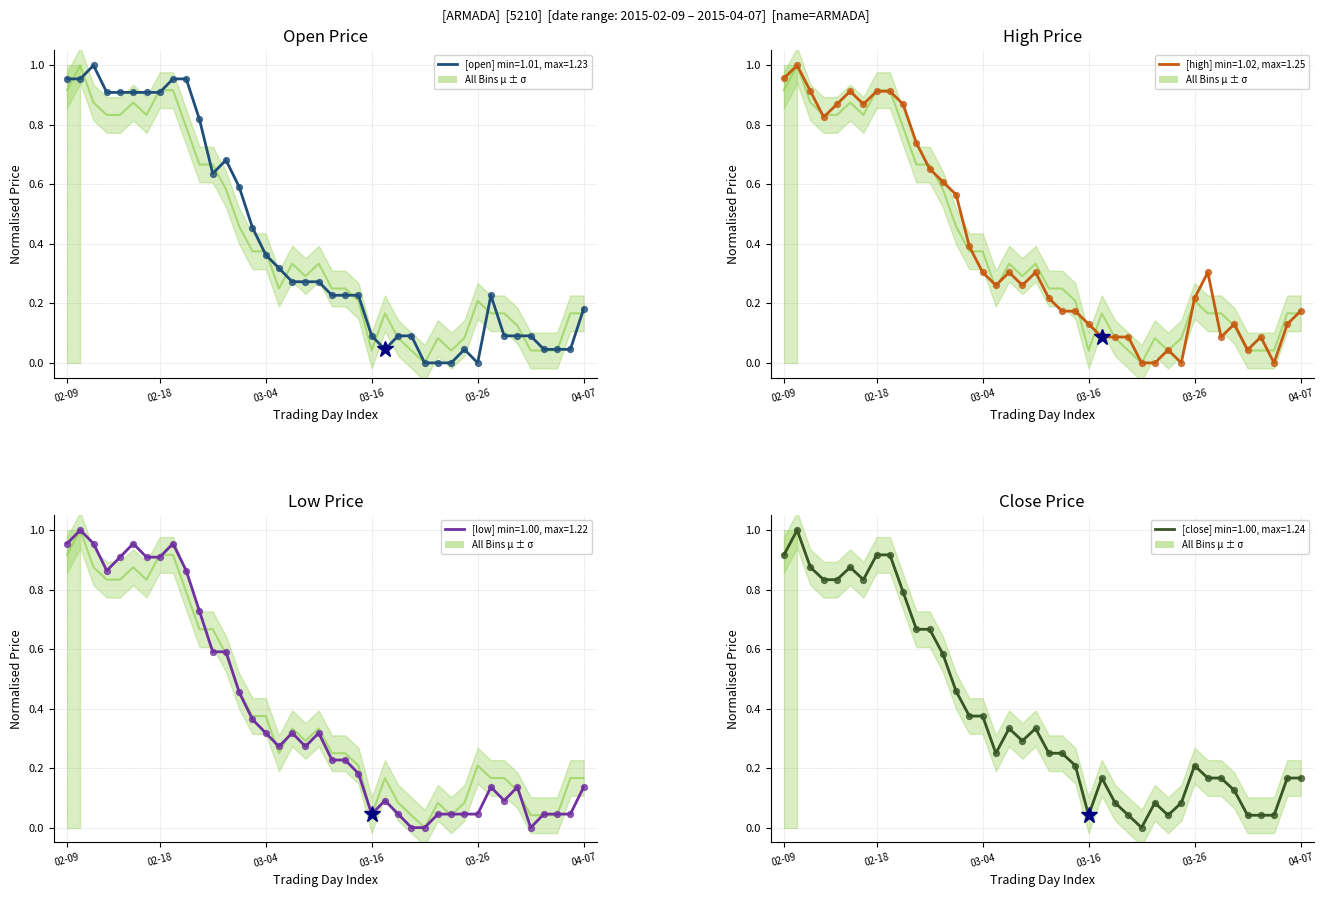

Which series has the largest total across all categories?

[open] ARMADA price